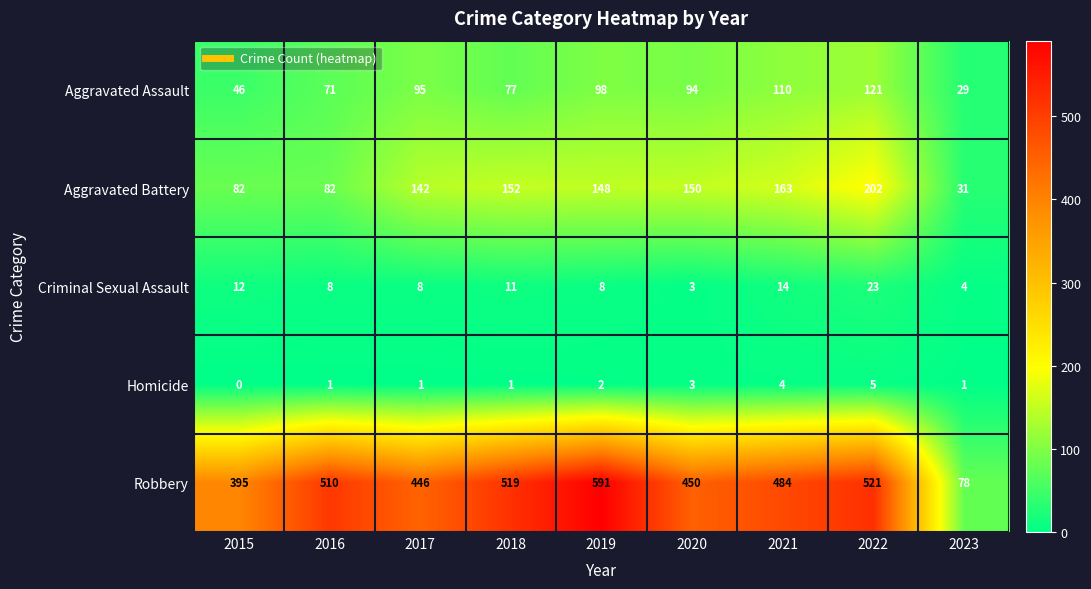

What is the difference between the Homicide values at 2022 and 2017?

4